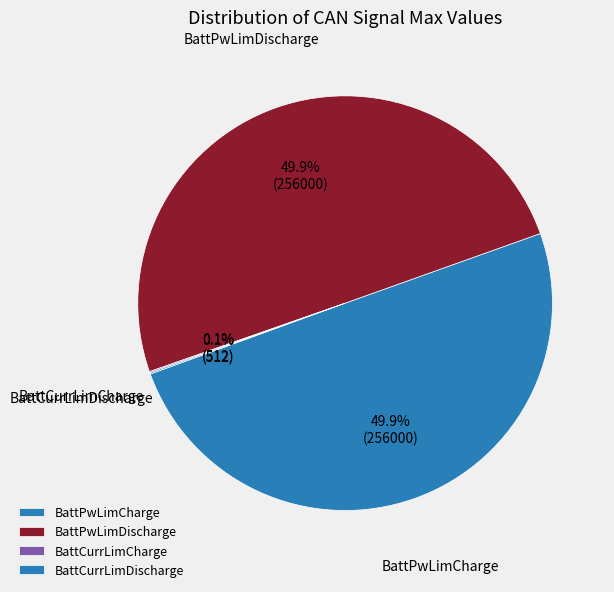

Is it true that BattPwLimDischarge is 62% of the pie?

False